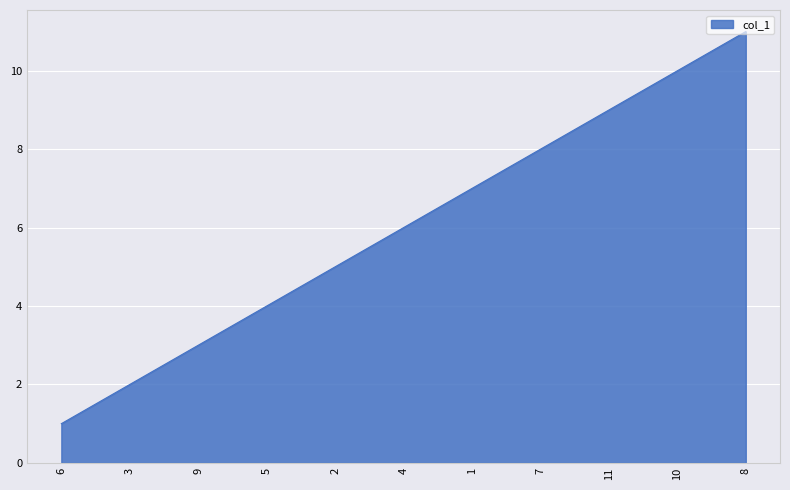

Rank the categories by value from lowest to highest.

6, 3, 9, 5, 2, 4, 1, 7, 11, 10, 8